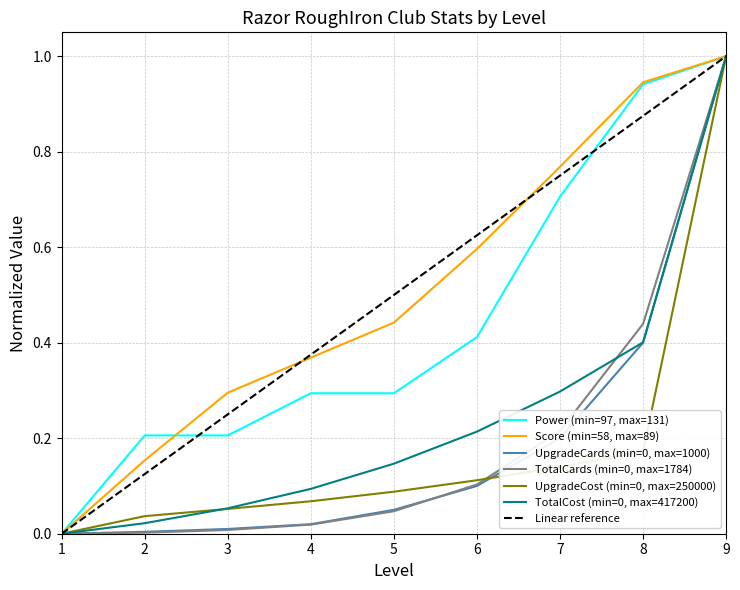

At which label does Linear reference reach its peak?

9